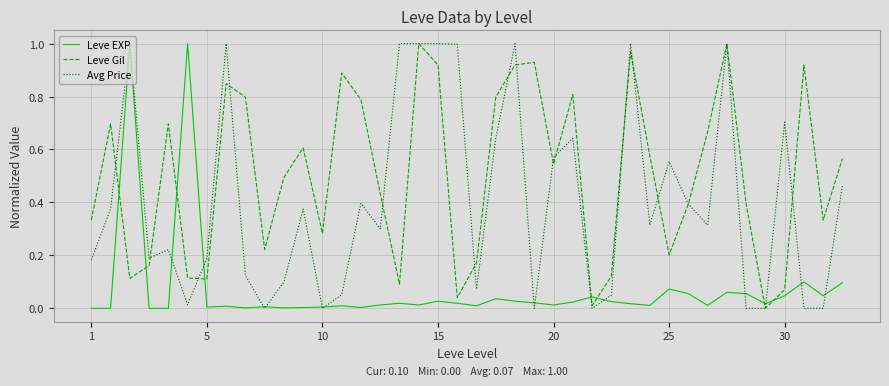

List the series in order of their overall mean, highest first.

Leve Gil, Avg Price, Leve EXP